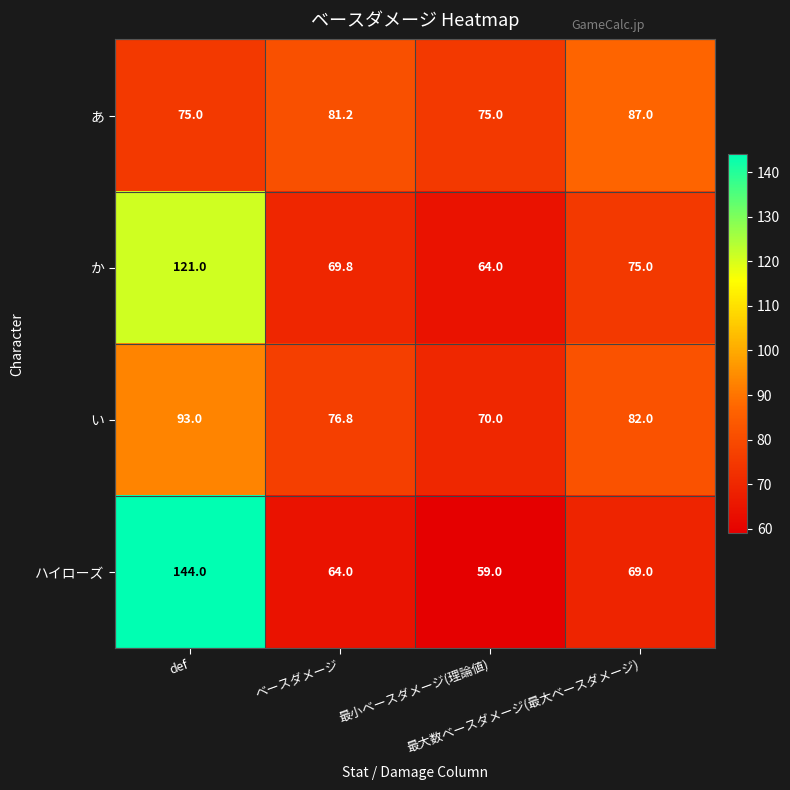

Count the number of data series in this chart.

4